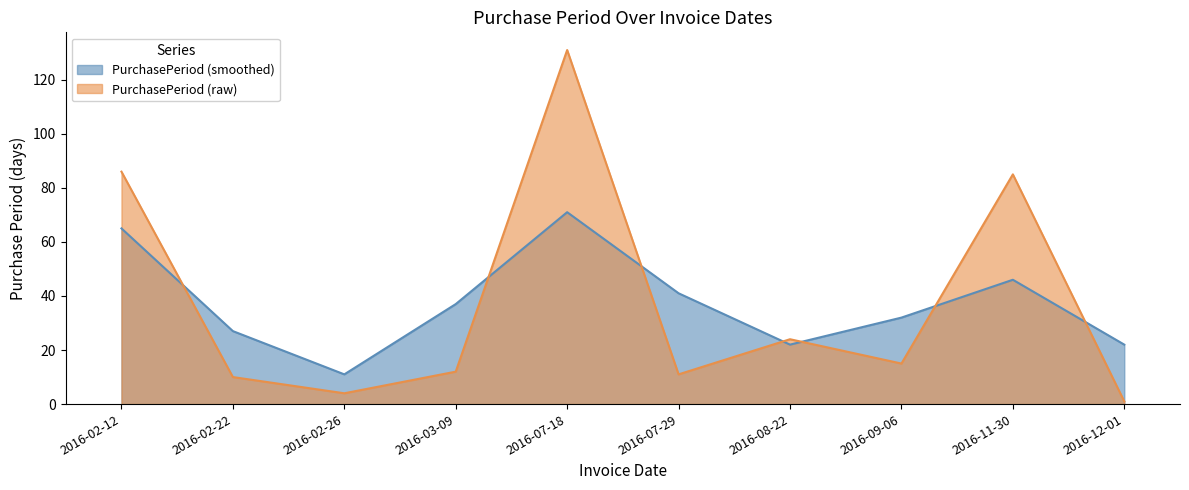

True or false: there are more than 0 points higher than both neighbors.

True